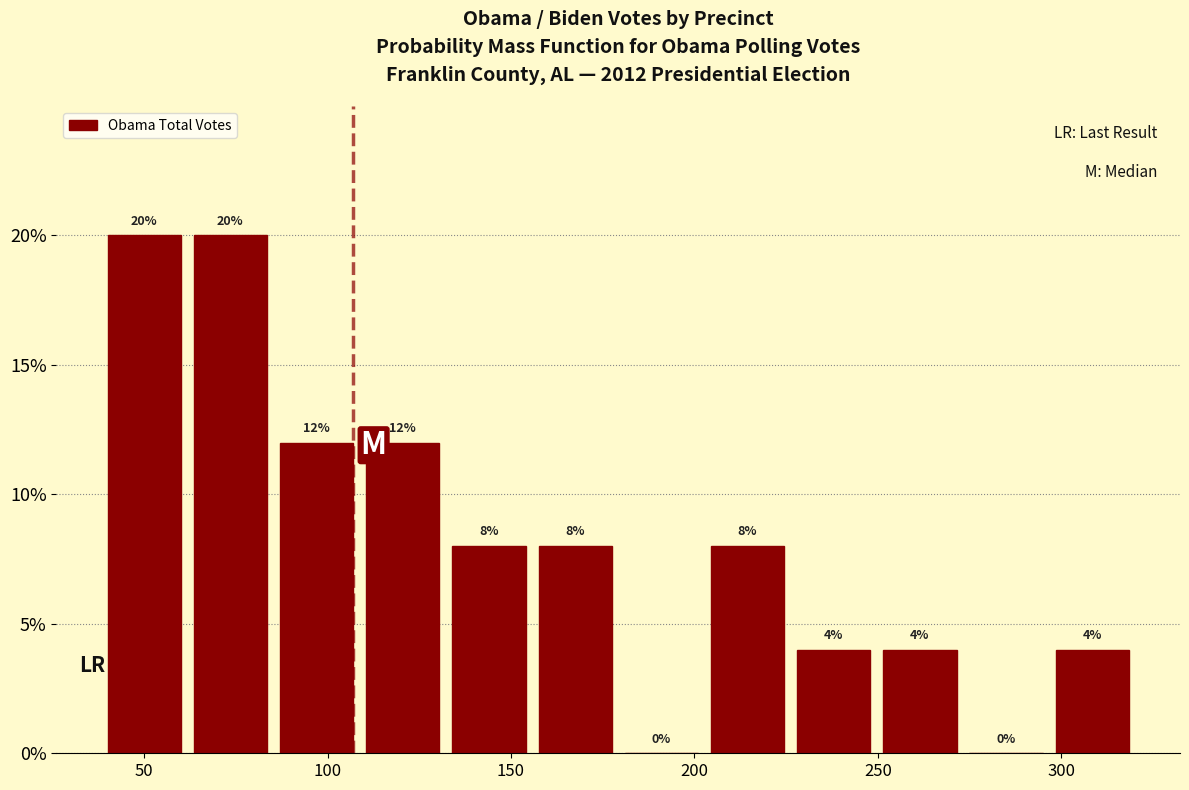

Reading left to right, list every bar in this chart as the range it spans on the x-axis followed by its height. The bar edges are not printed on the chart, so give them approximately, as read against the axis.

40.0 to 63.5: 20
63.5 to 87.0: 20
87.0 to 110.5: 12
110.5 to 134.0: 12
134.0 to 157.5: 8
157.5 to 181.0: 8
181.0 to 204.5: 0
204.5 to 228.0: 8
228.0 to 251.5: 4
251.5 to 275.0: 4
275.0 to 298.5: 0
298.5 to 322.0: 4